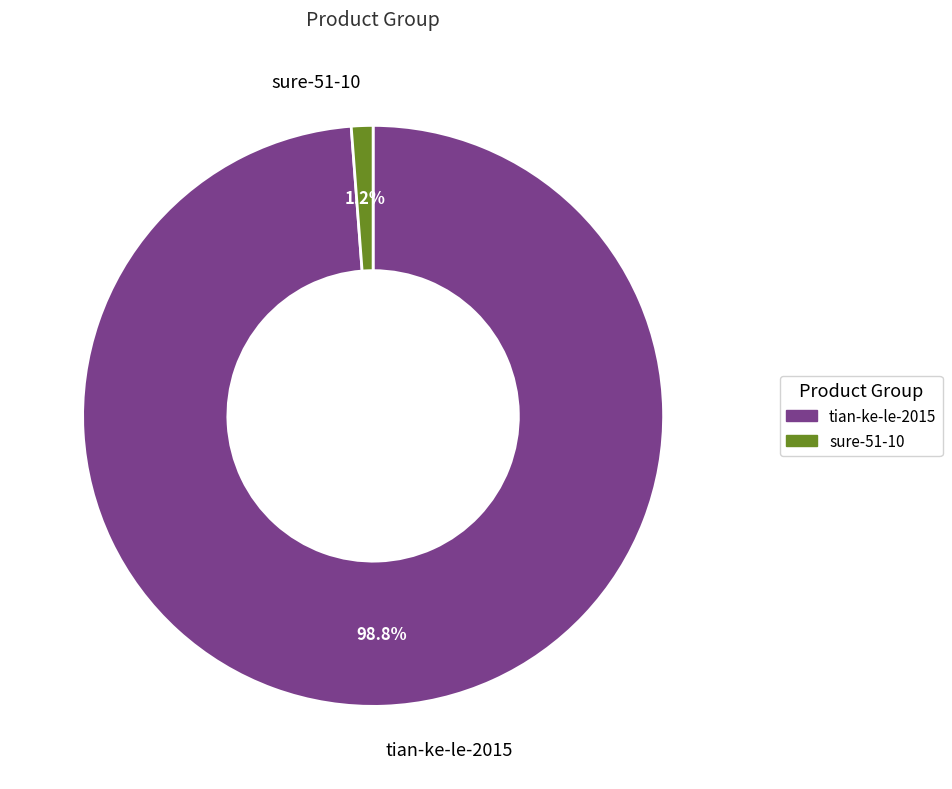

Does any single category account for the majority?

Yes